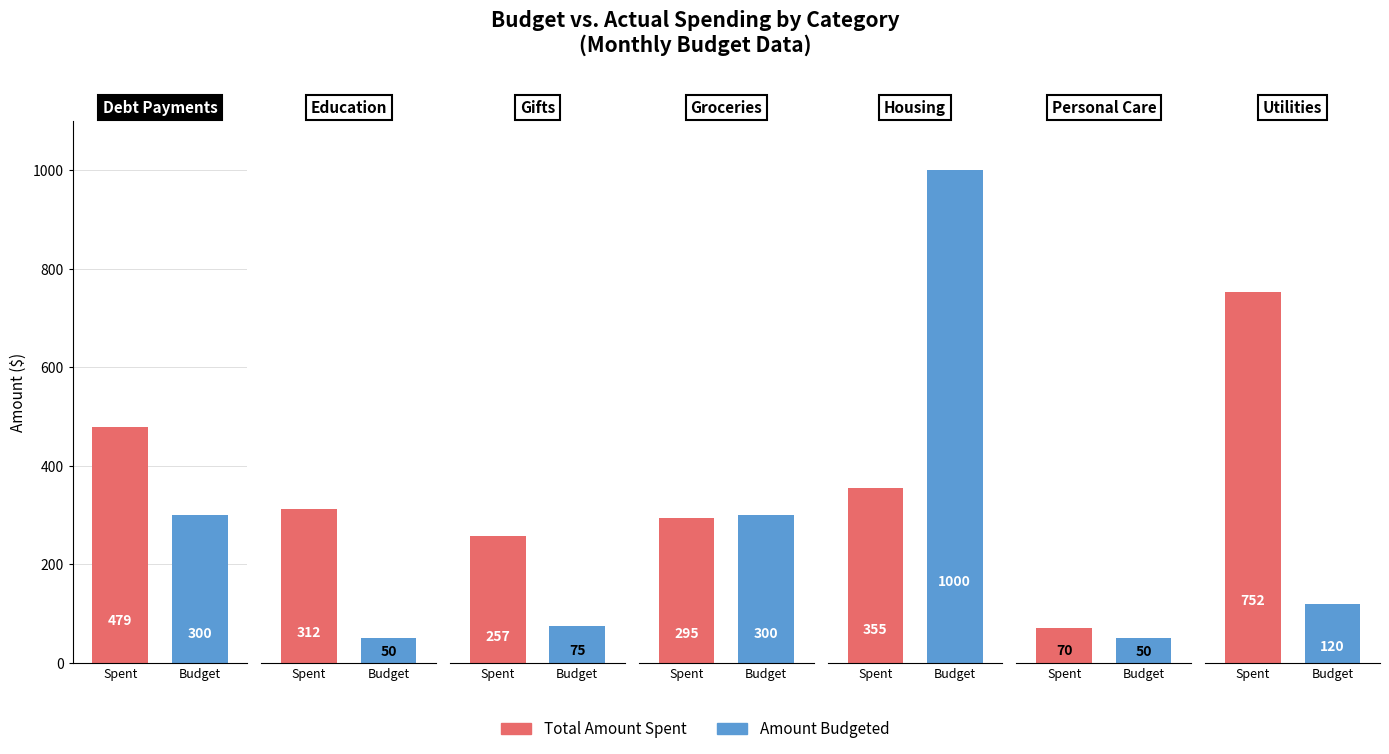

Between Education and Utilities, which series saw the biggest shift?

Total Amount Spent